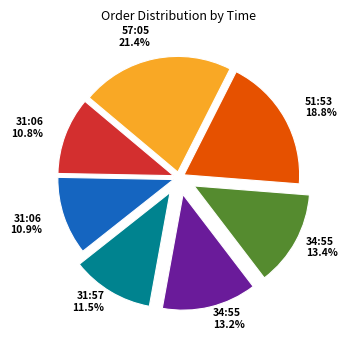

Is there a majority slice in this chart?

No